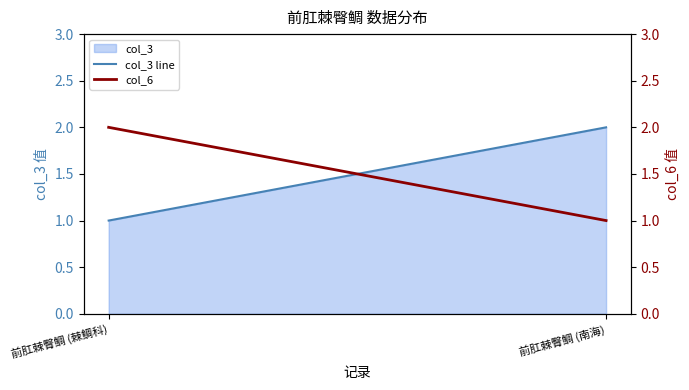

What is the label of the 1st point from the right?

前肛棘臀鲷 (南海)